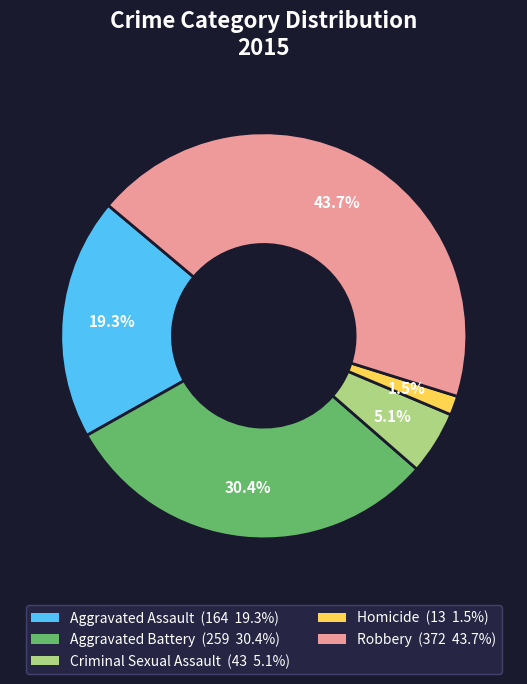

Which slice is the smallest?

Homicide